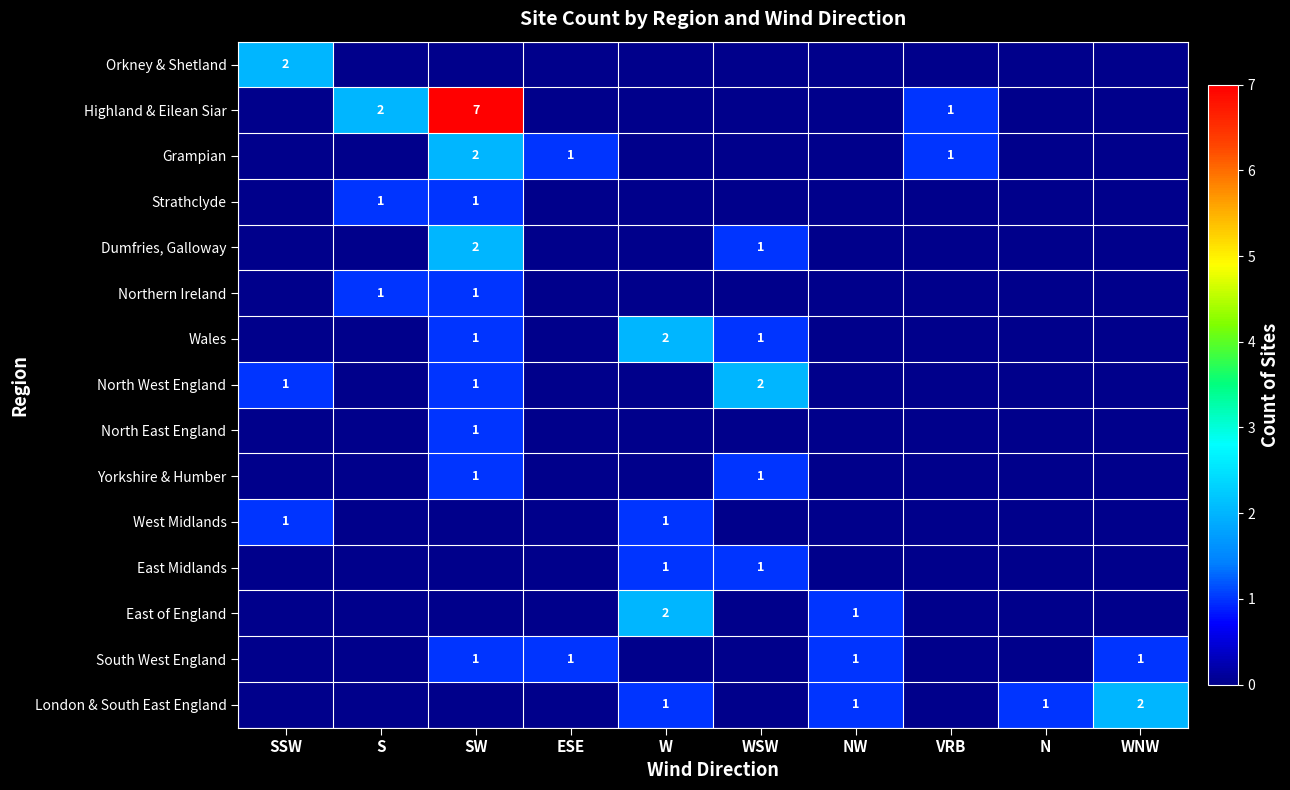

True or false: Highland & Eilean Siar has a value of 10 at SW.

False